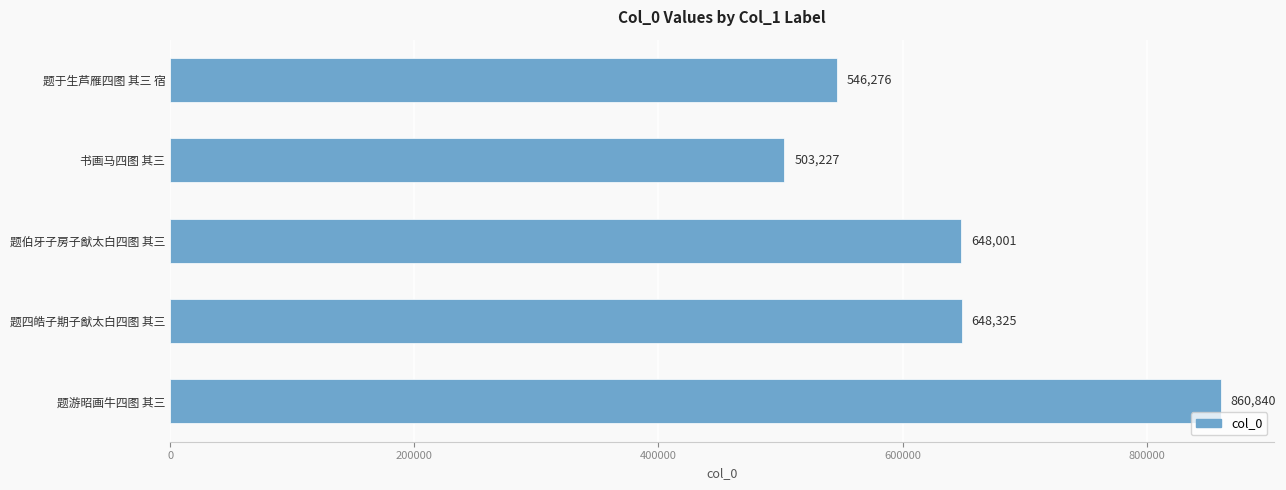

Where is the data nearest to the value 682033?

题四皓子期子猷太白四图 其三